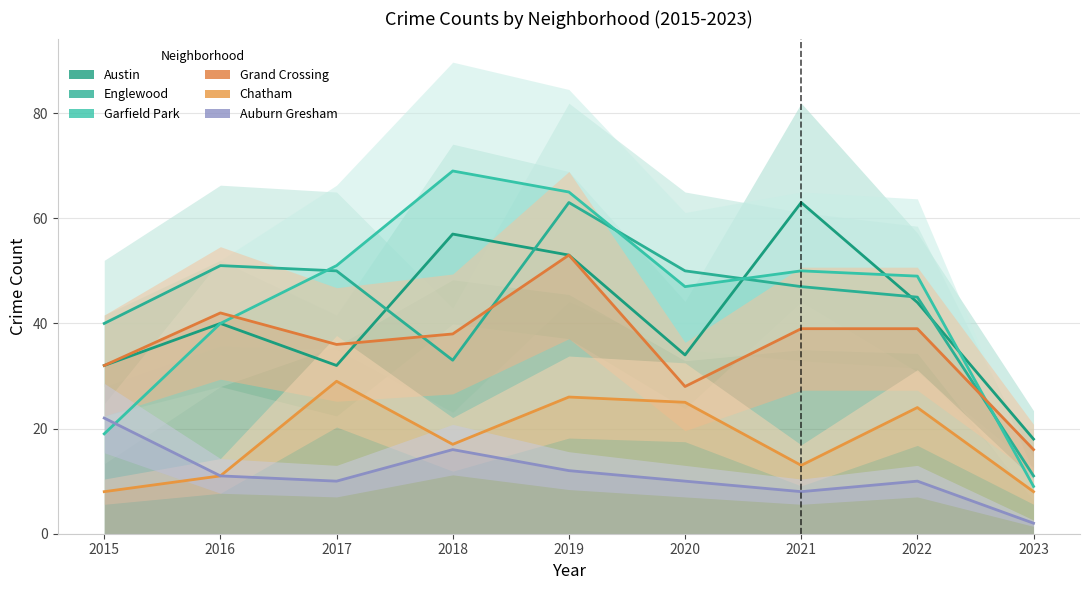

What is the difference between the second highest and minimum values in the Englewood series?

40